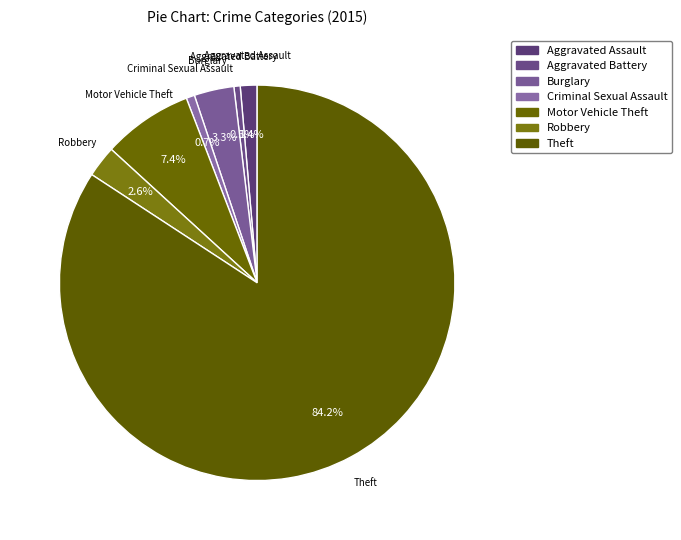

How many slices are in this pie chart?

7